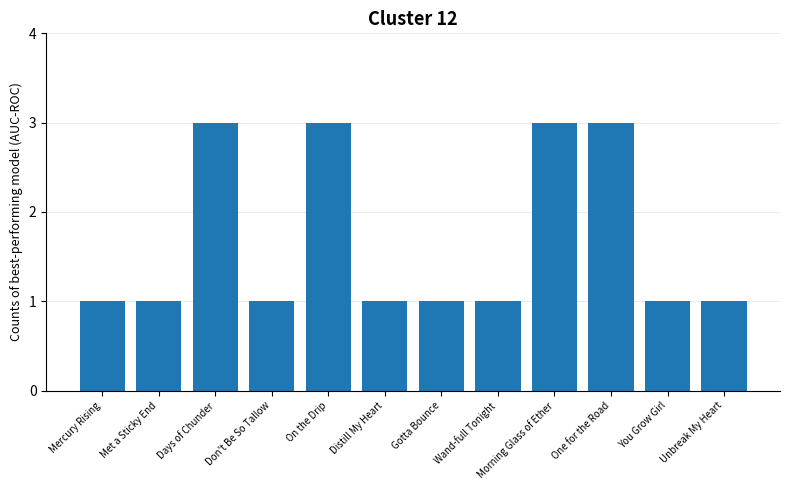

What is the approximate value at Days of Chunder?

3